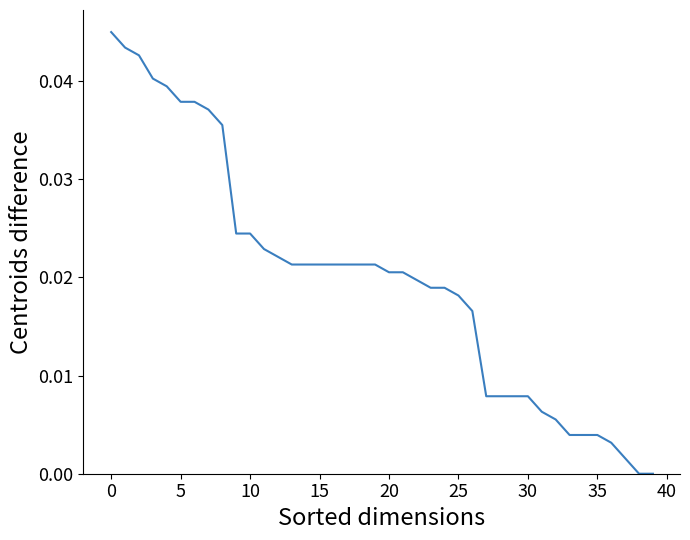

Does the chart have visible grid lines?

No